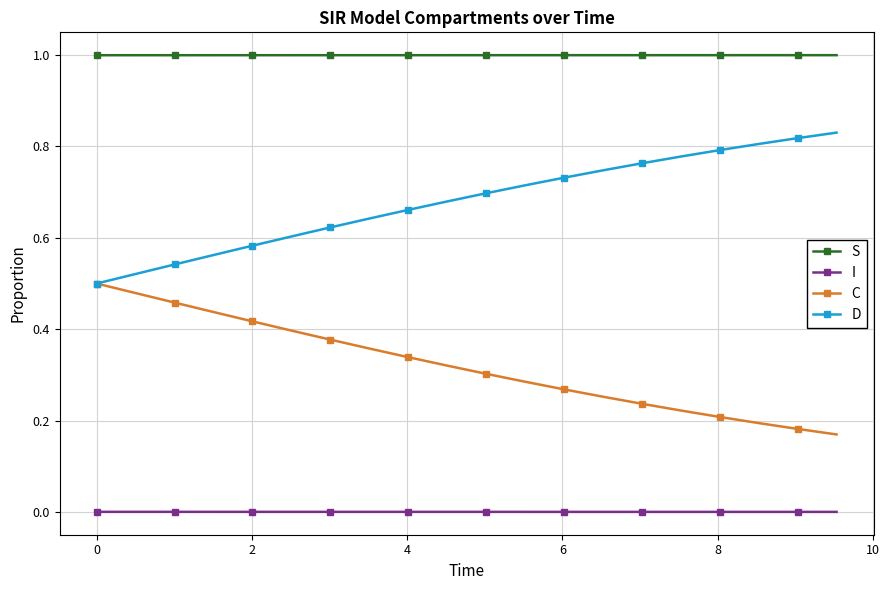

True or false: D and S intersect in this chart.

False